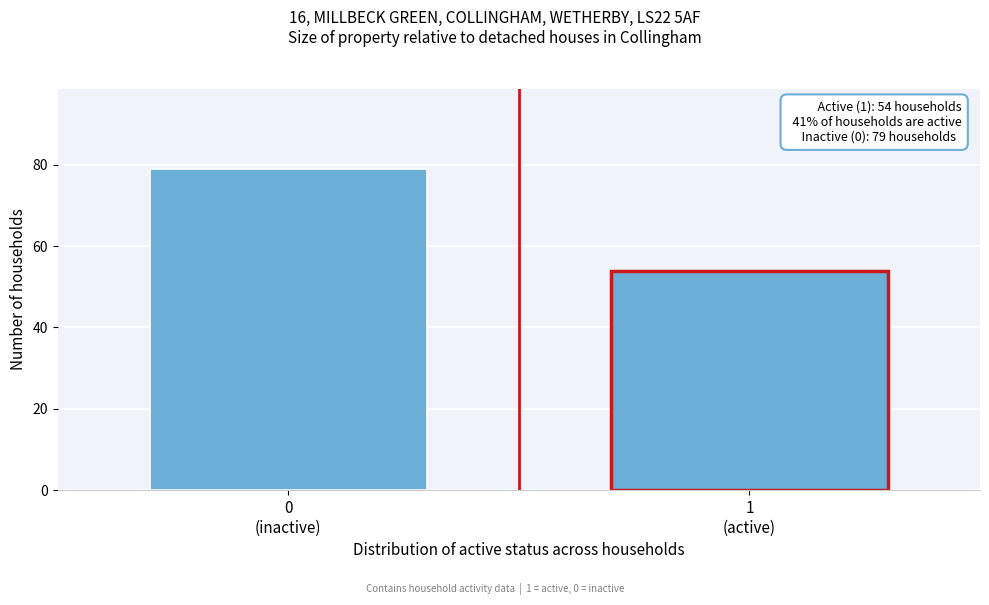

Reading right to left, extract all data points from this chart.

54	79